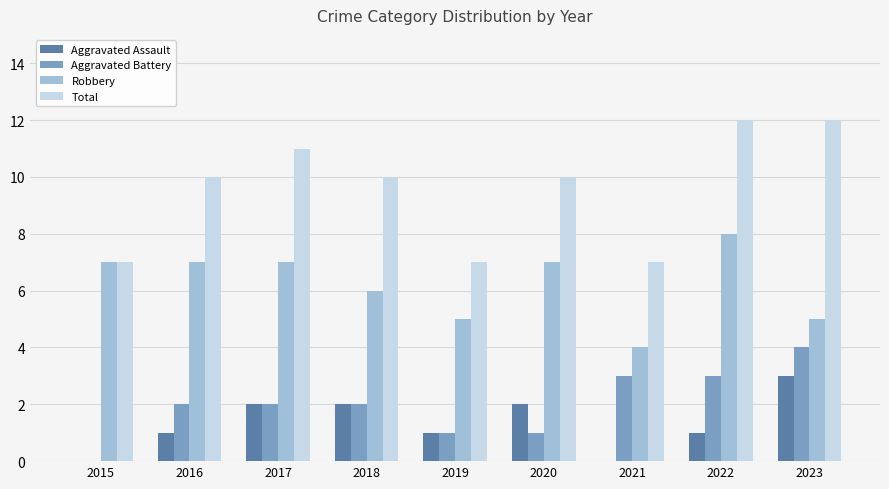

Between 2021 and 2022, which series saw the biggest shift?

Total